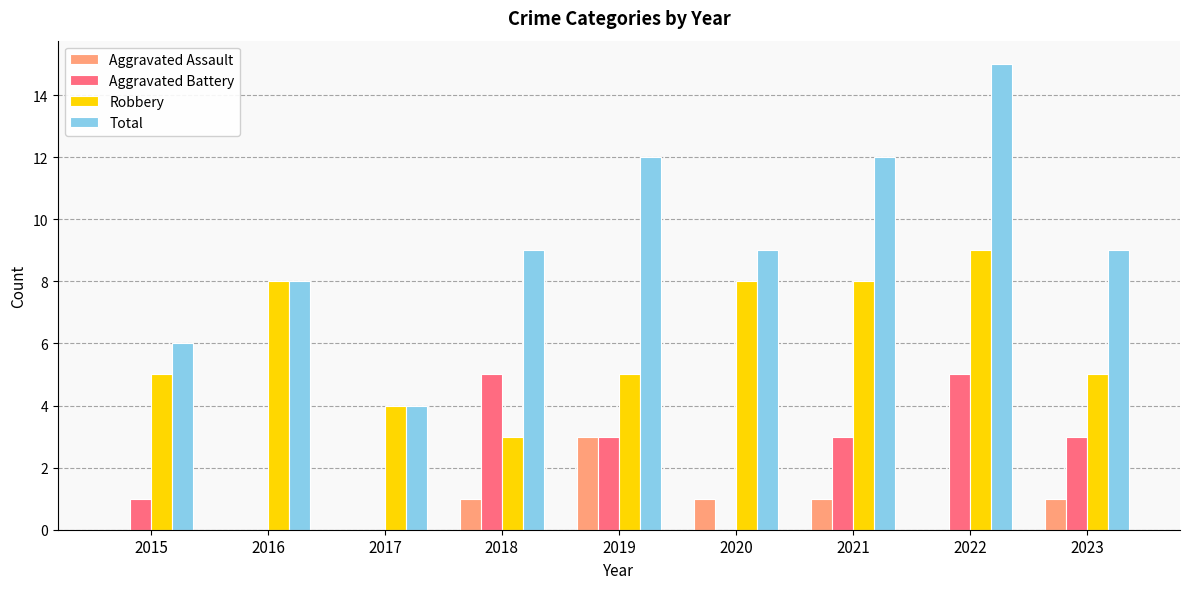

Where does the Aggravated Battery series first go above 3?

2018